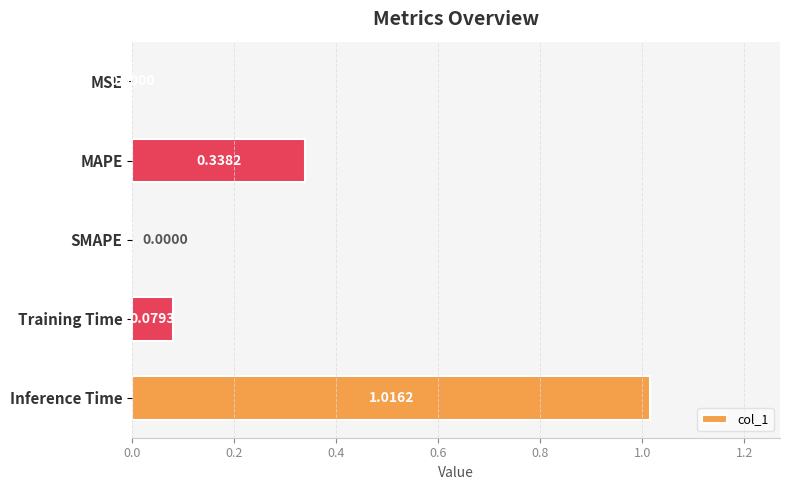

Which category has the highest value across all series?

Inference Time